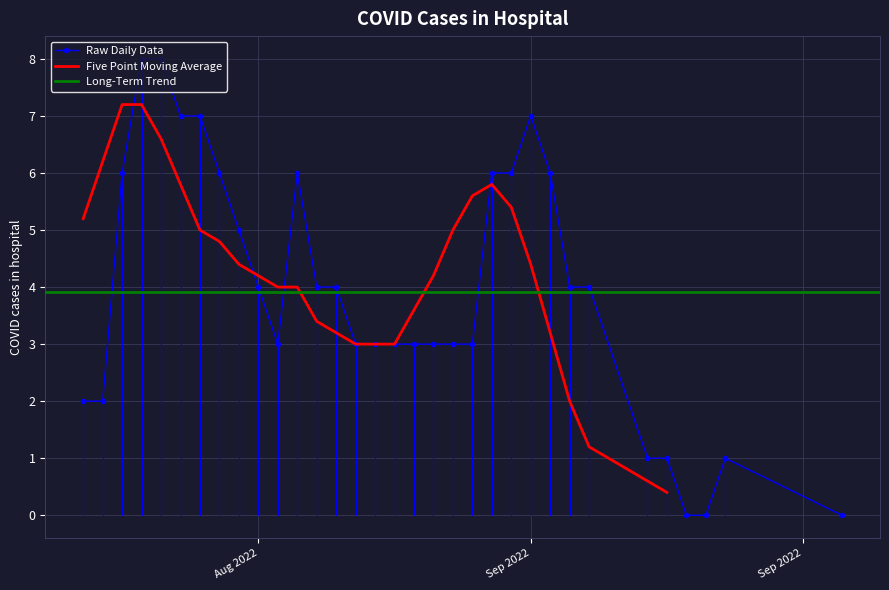

What is the maximum value for Raw Daily Data?

8